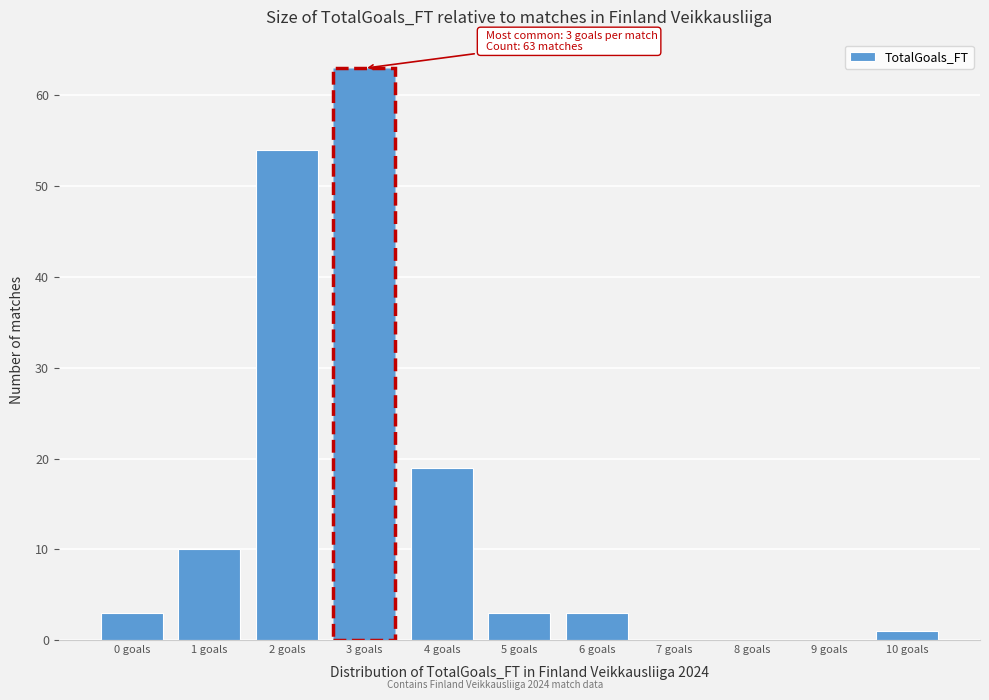

Reading right to left, transcribe all the data shown in this chart.

10 goals=1	9 goals=0	8 goals=0	7 goals=0	6 goals=3	5 goals=3	4 goals=19	3 goals=63	2 goals=54	1 goals=10	0 goals=3